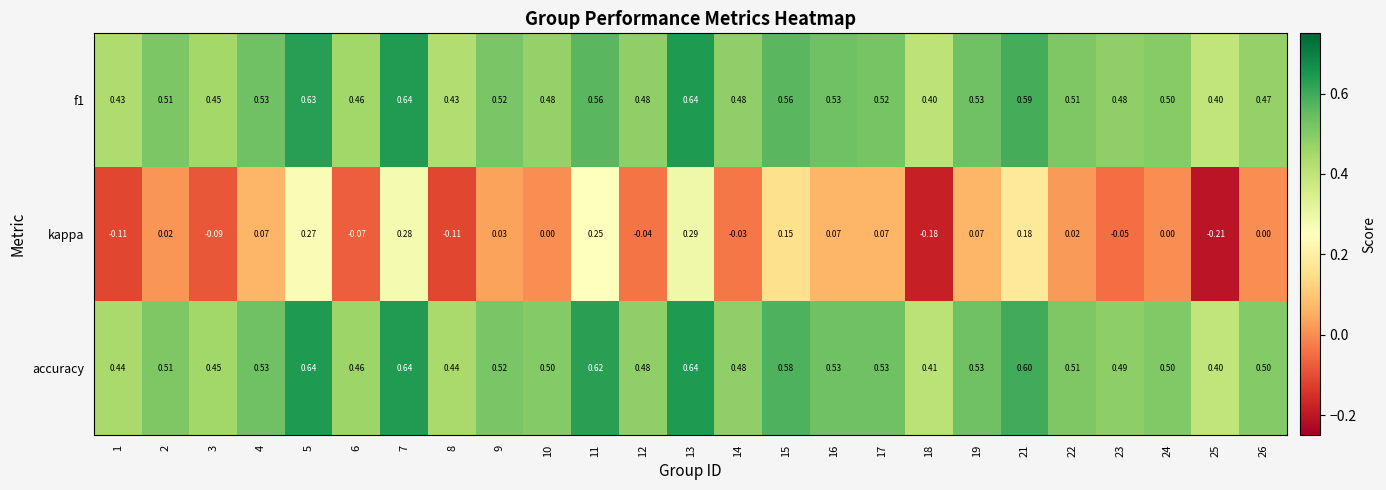

Which series has the widest spread of values?

kappa